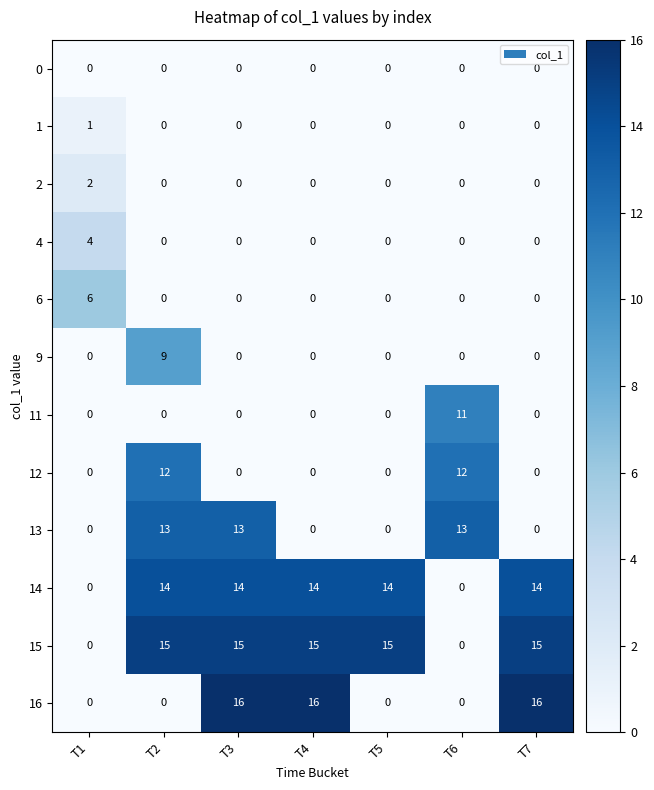

What is the maximum value shown in the chart?

16